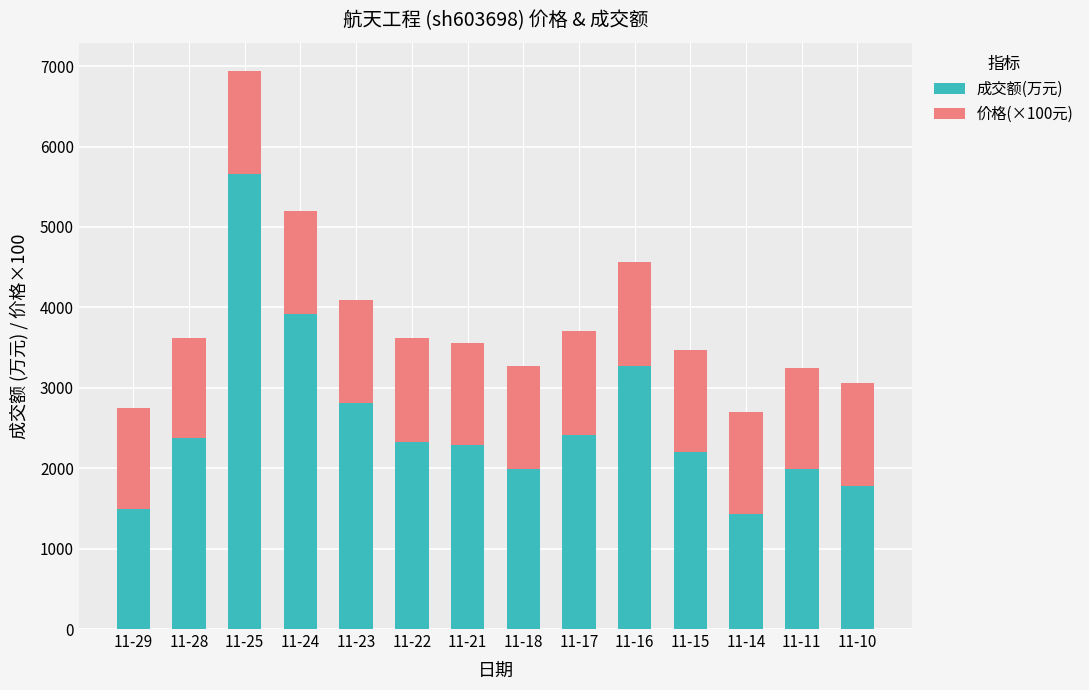

Count the number of data series in this chart.

2